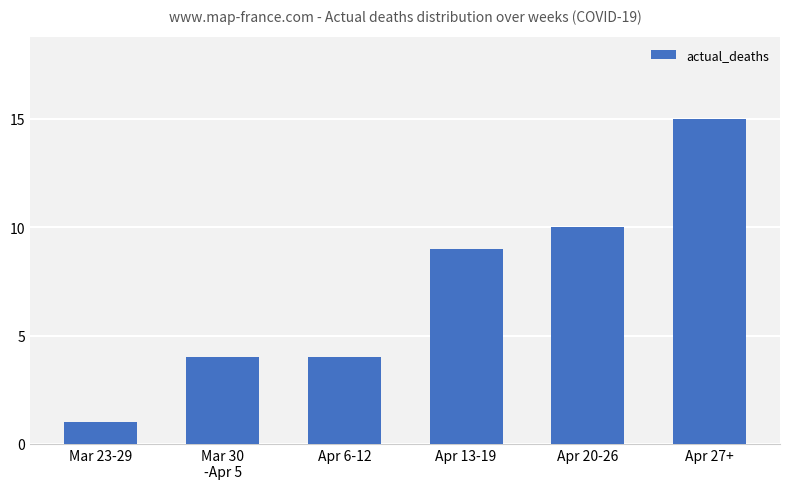

How many values are below 9?

3